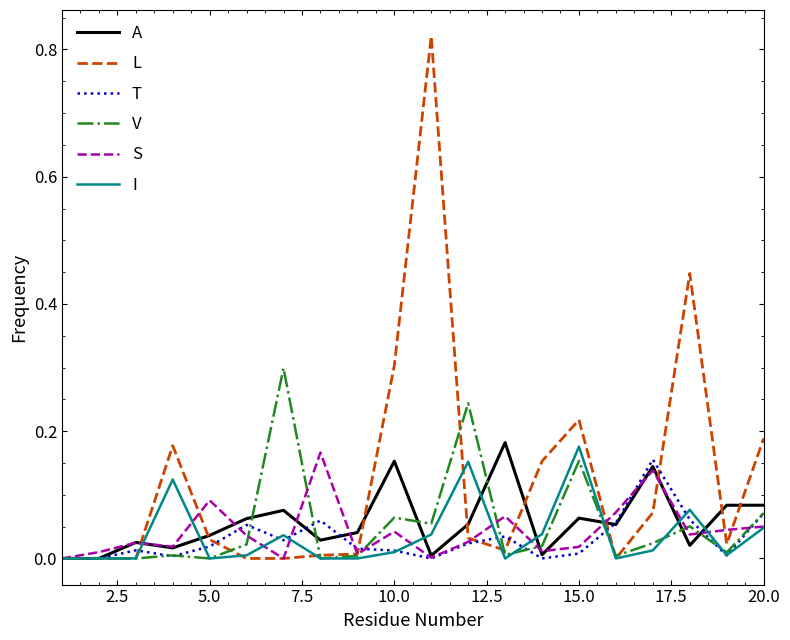

Which series has the largest range (max minus min)?

L